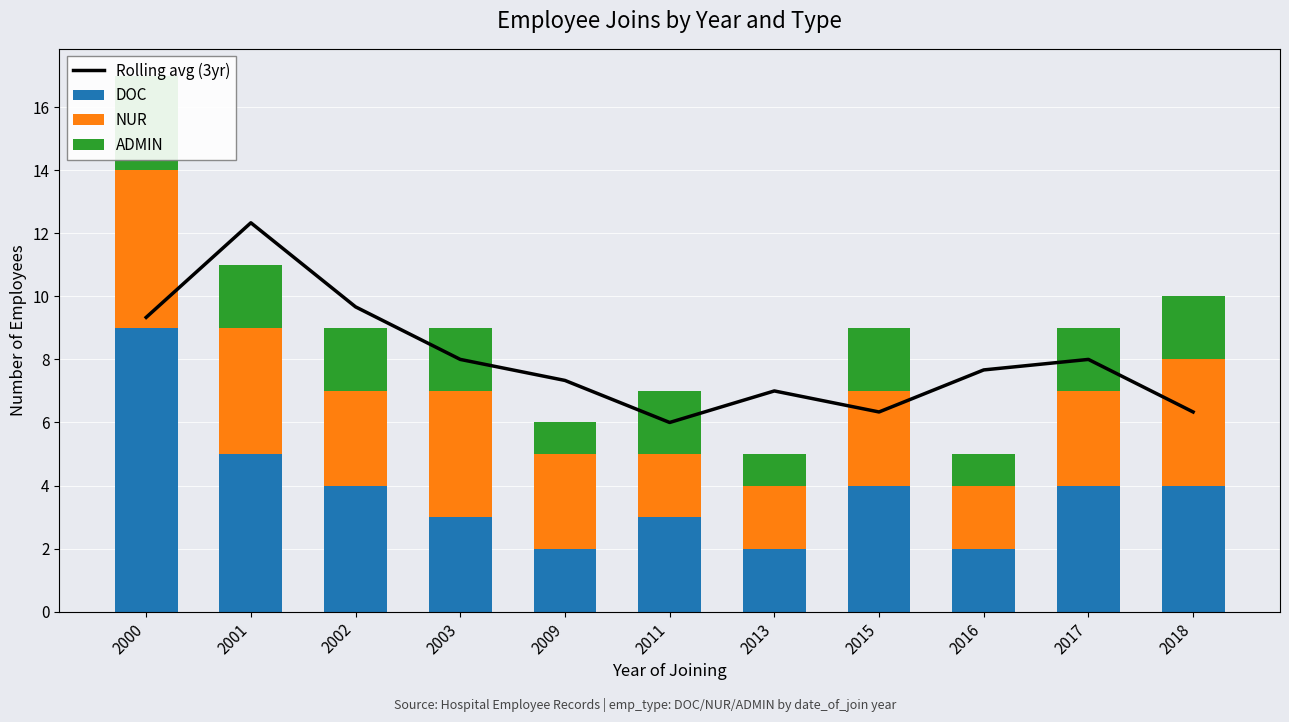

How many values in the NUR series are below 3?

3